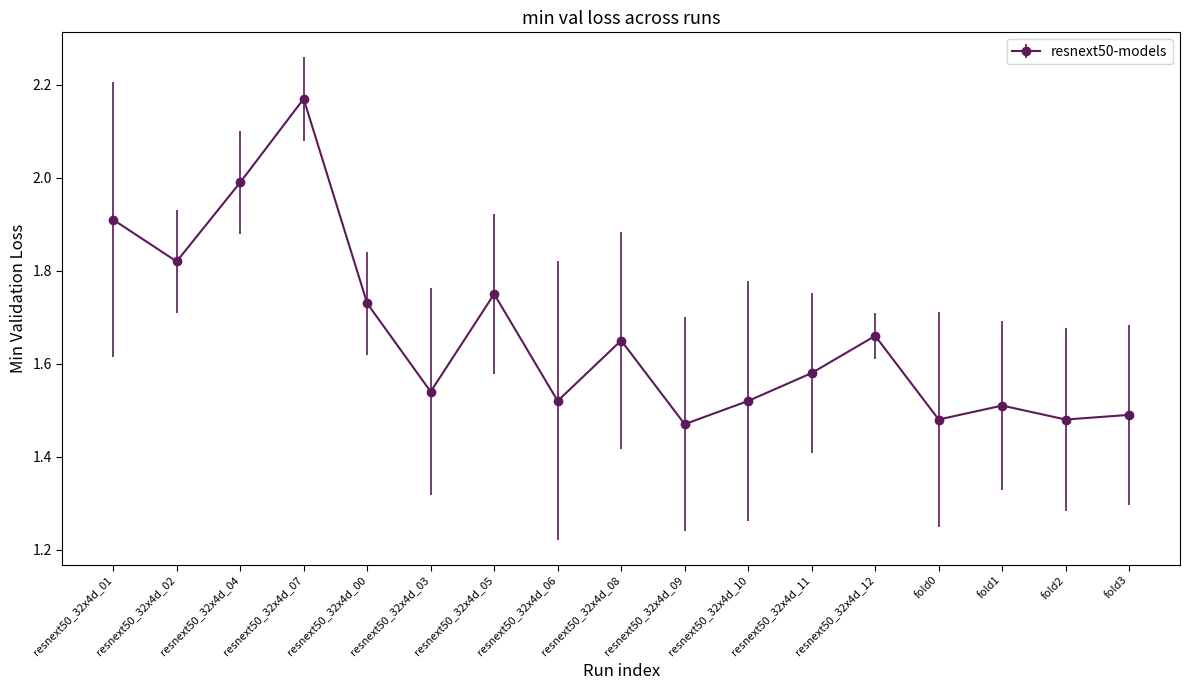

Which category has the highest value across all series?

resnext50_32x4d_07